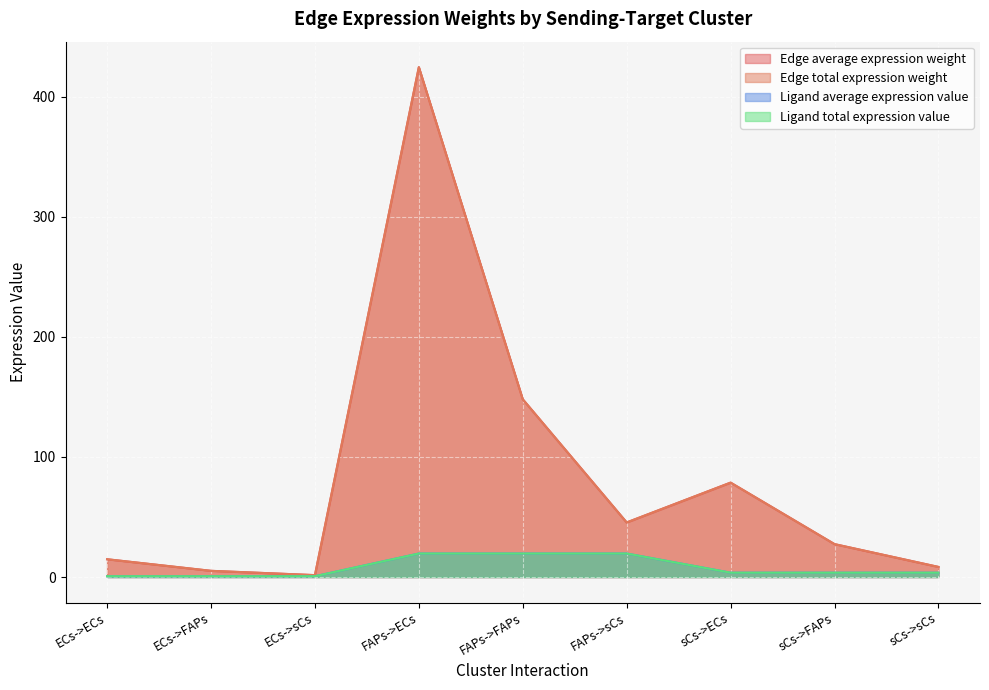

What is the difference between the Edge total expression weight values at ECs->ECs and sCs->sCs?

6.4